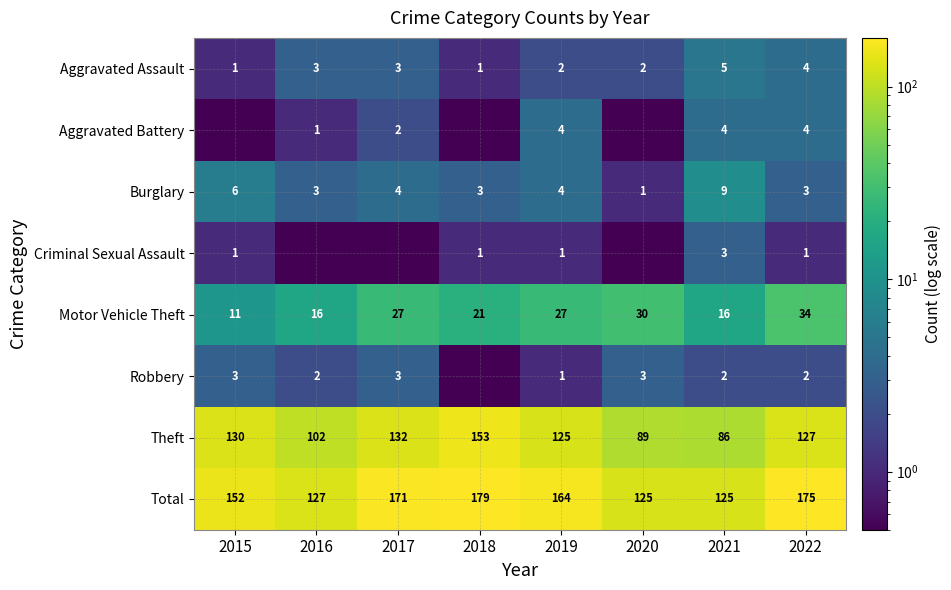

What is the greatest value displayed?

179.0